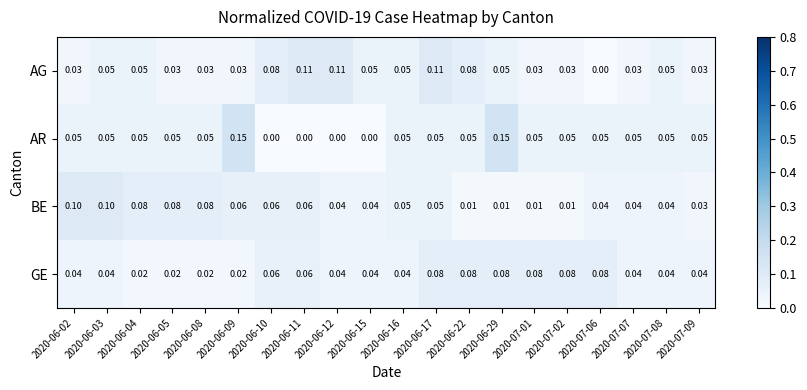

Rank the series by their maximum value, from lowest to highest.

GE, BE, AG, AR